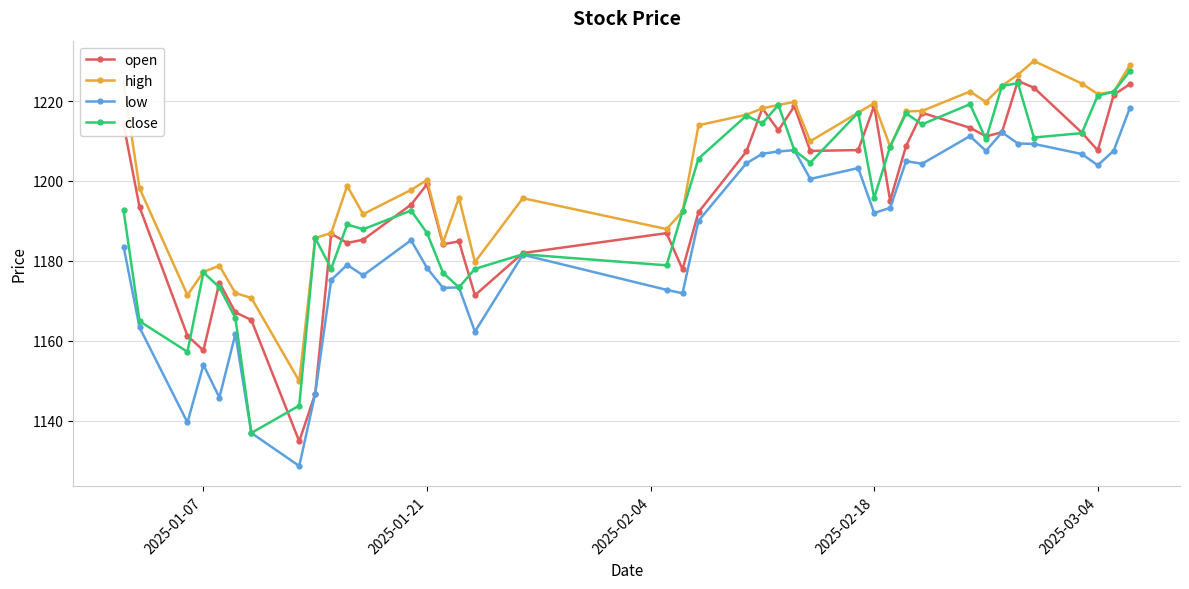

What is the minimum value for high?

1149.9